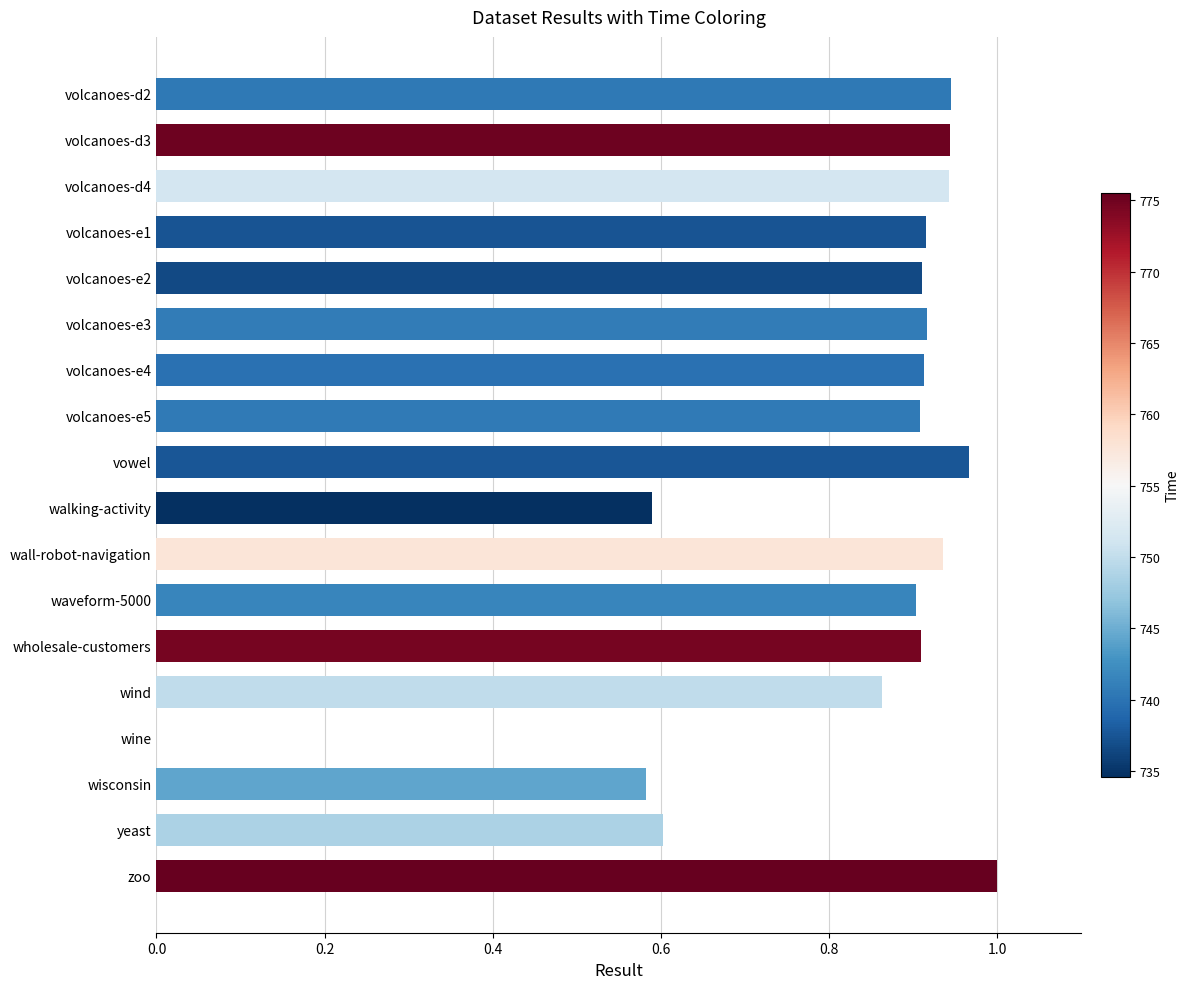

At which category does the chart reach its peak across all series?

zoo